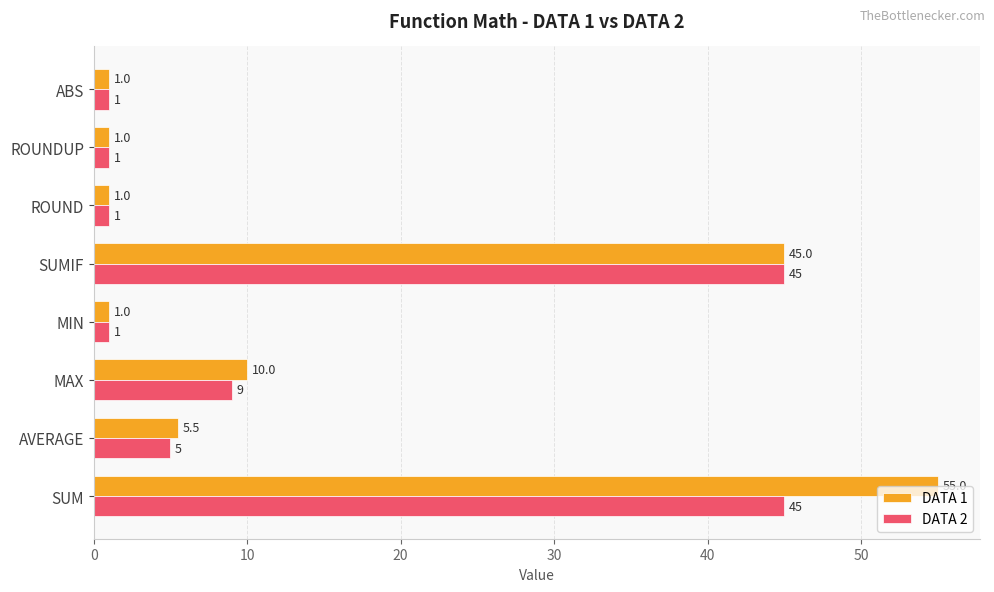

True or false: DATA 1 has a value of 5.5 at AVERAGE.

True